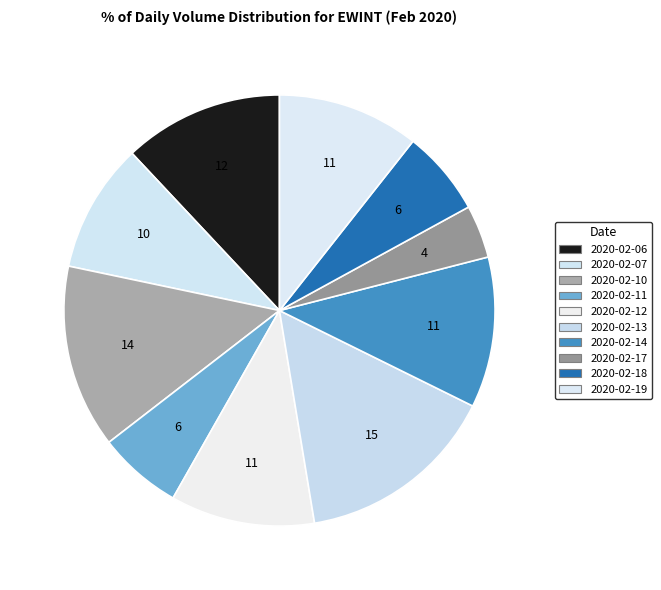

To the nearest percent, what percentage of the pie is 2020-02-18?

6%